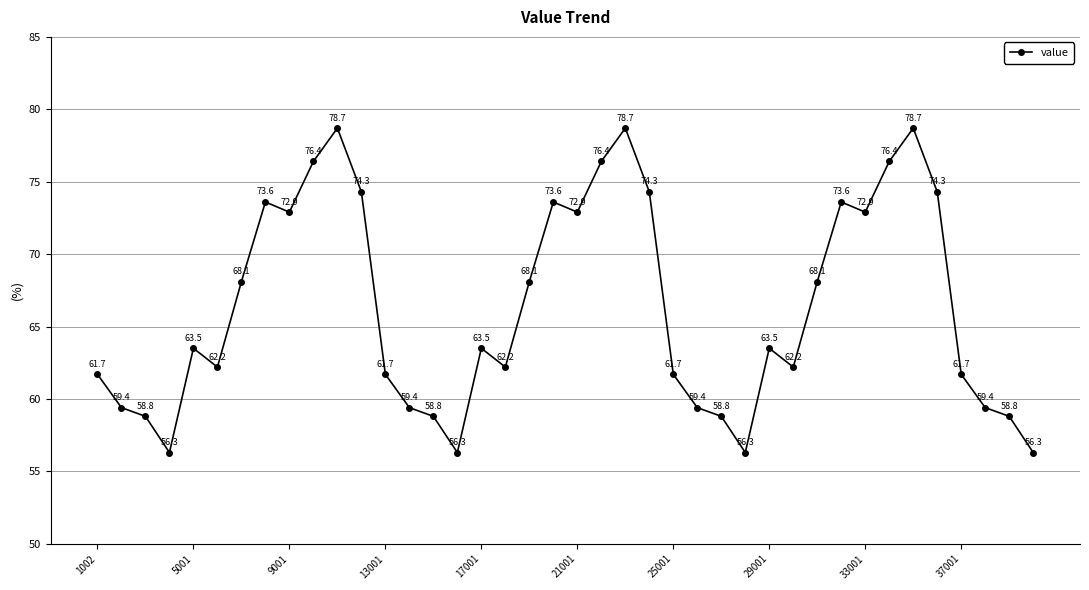

What is the minimum value shown in the chart?

56.3